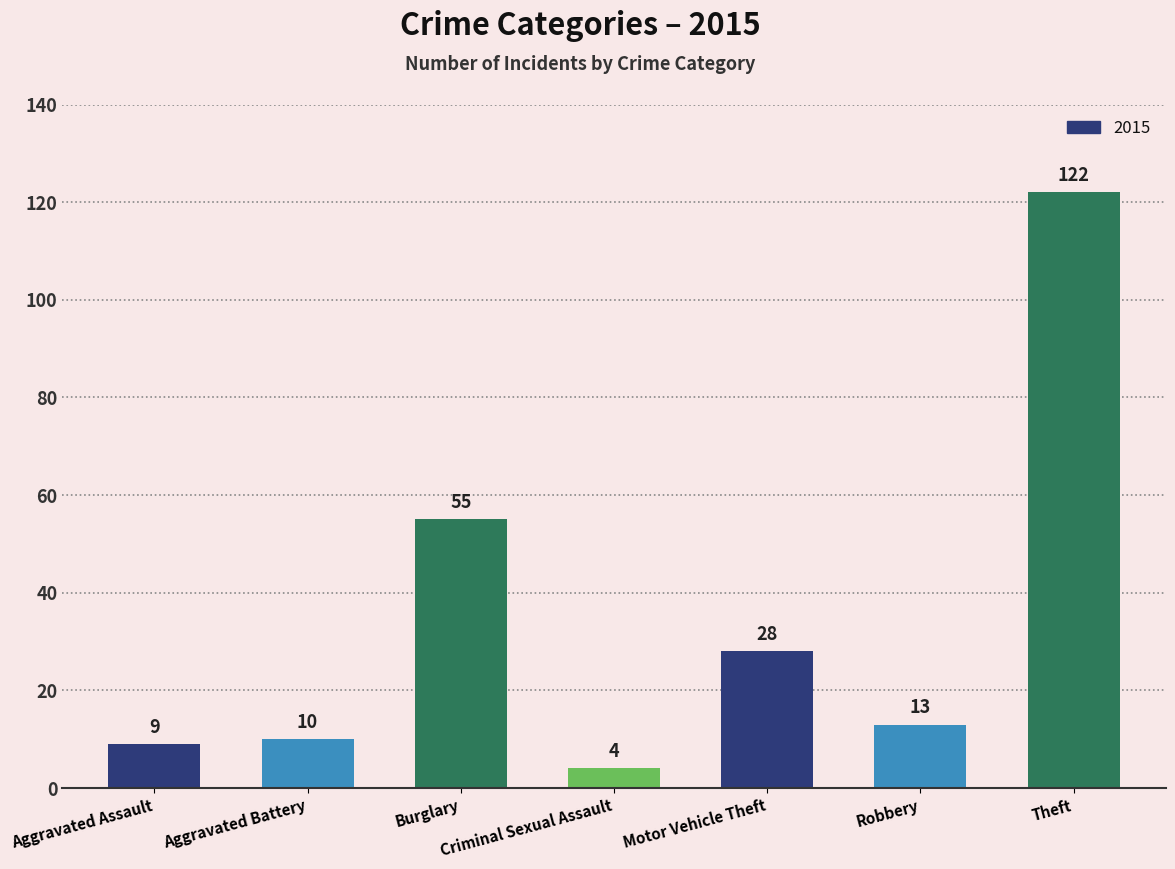

Reading left to right, what are all the values shown in this chart?

9	10	55	4	28	13	122